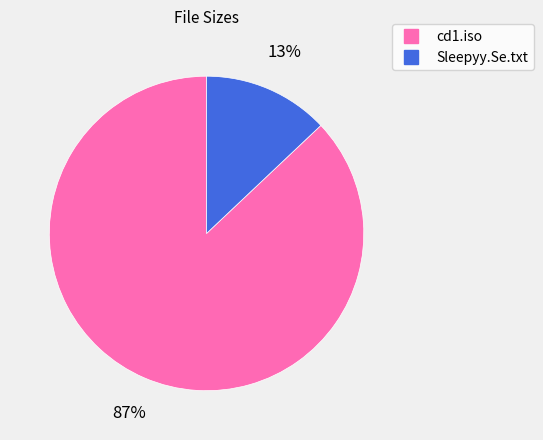

Which slice represents more than half of the pie?

cd1.iso